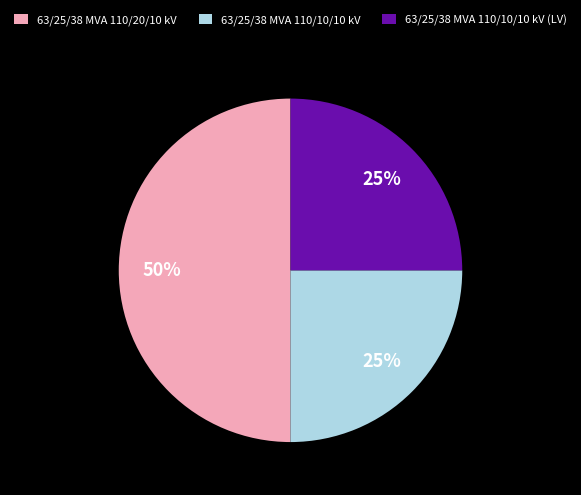

Is it true that 63/25/38 MVA 110/10/10 kV is 46% of the pie?

False